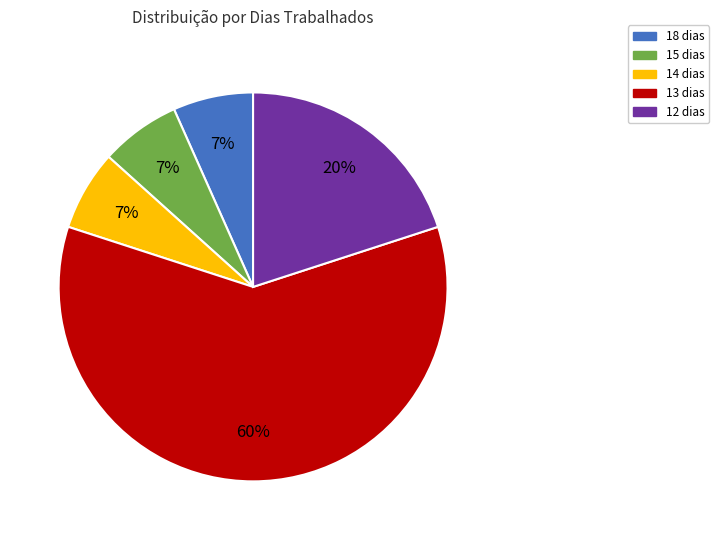

Is there any slice that represents more than half of the pie?

Yes